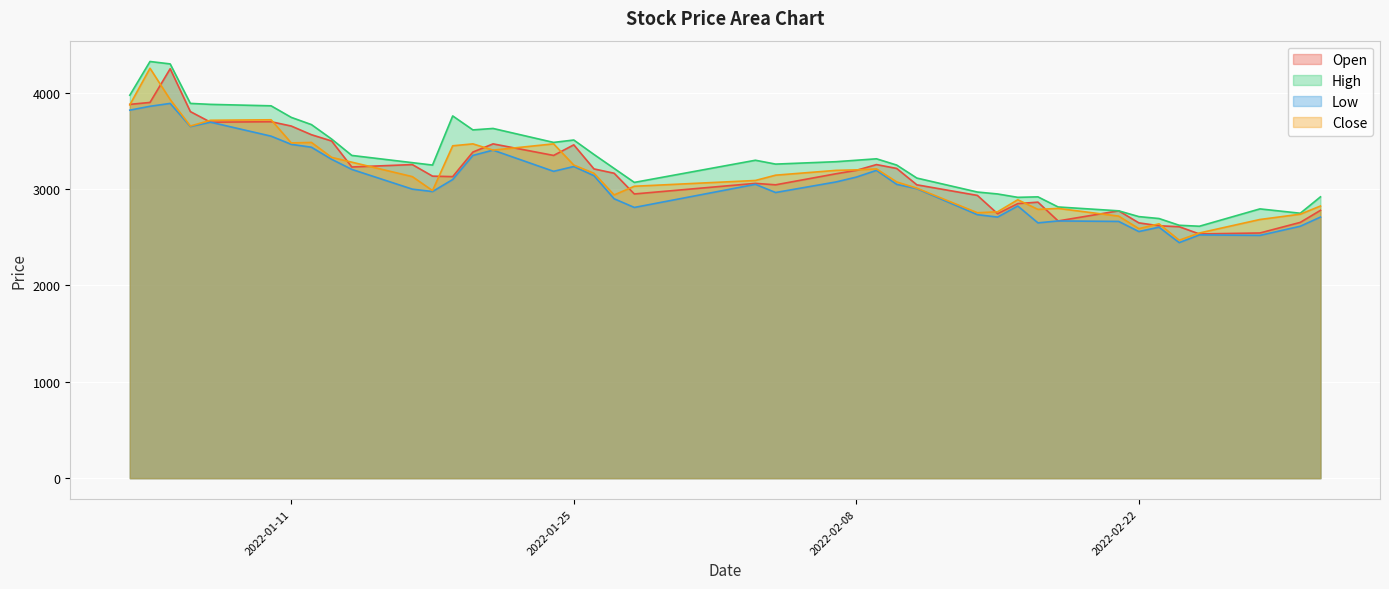

True or false: Low and Open intersect in this chart.

False